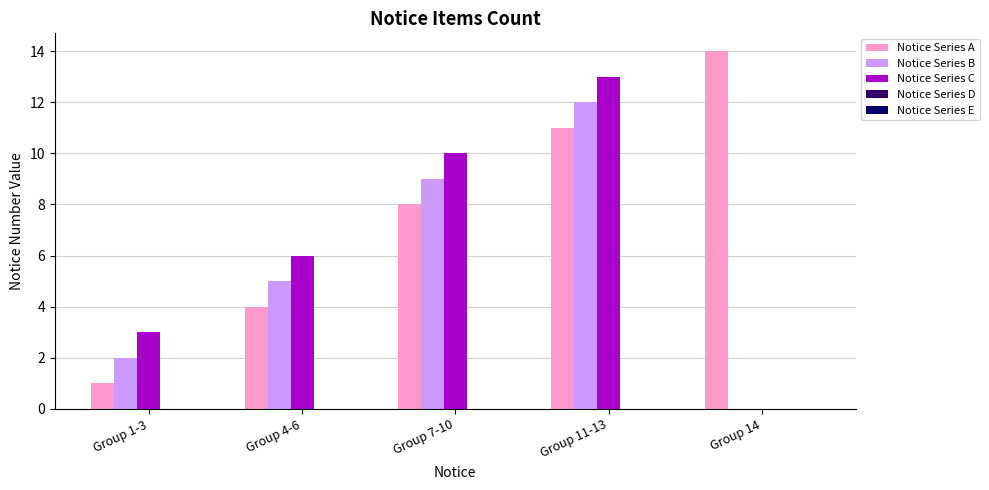

Are the bars grouped side by side (vs. stacked)?

Yes